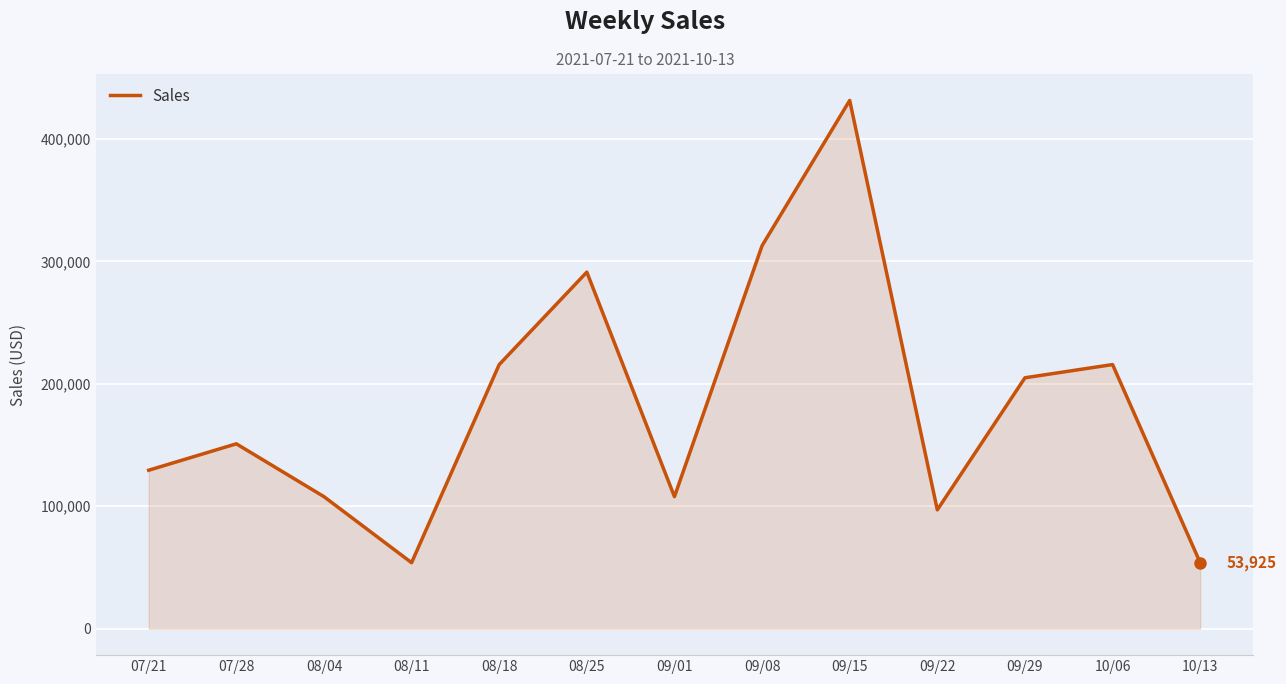

Reading right to left, extract all data points from this chart.

10/13=53925	10/06=215700	09/29=204915	09/22=97065	09/15=431400	09/08=312765	09/01=107850	08/25=291195	08/18=215700	08/11=53925	08/04=107850	07/28=150990	07/21=129420